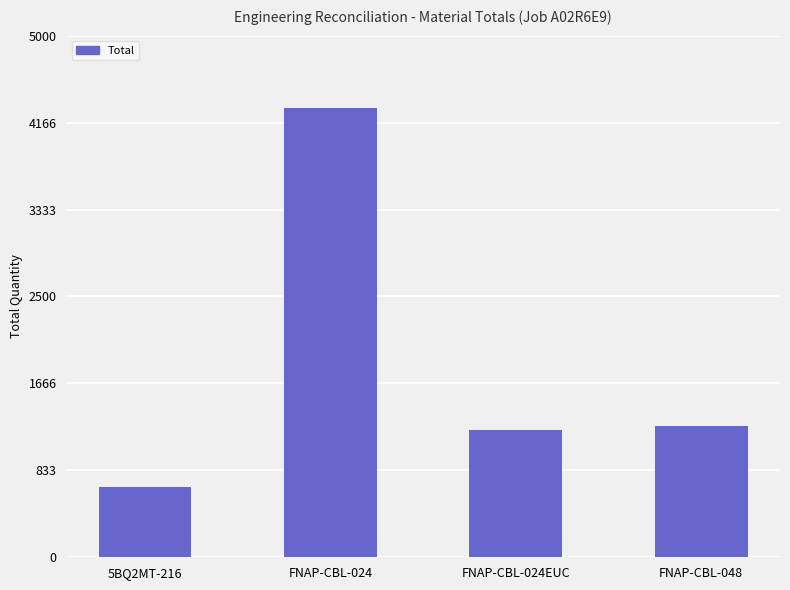

What is the average value?

1864